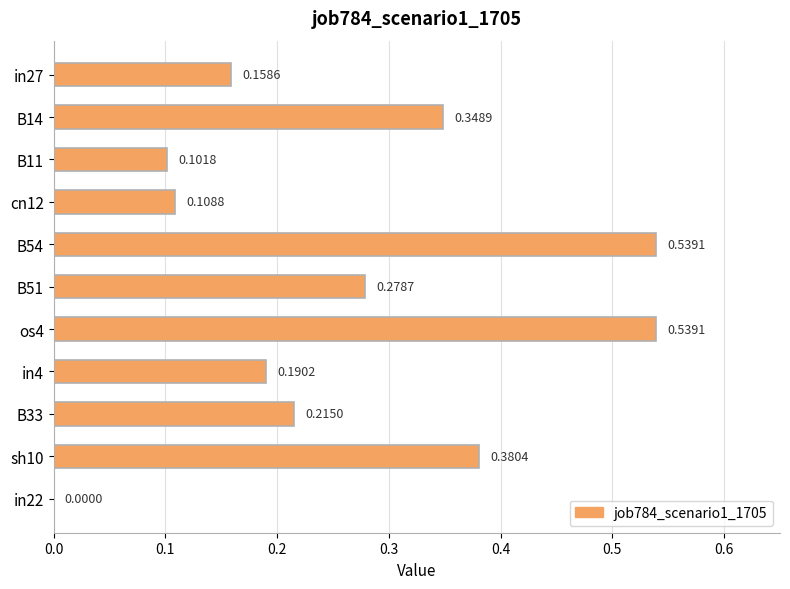

What is the sum of all values?

2.9